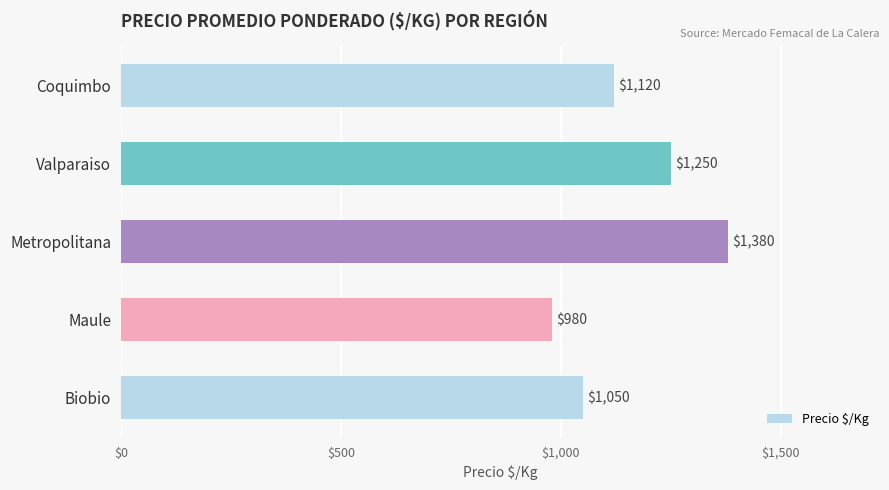

Which label corresponds to the largest value in the chart?

Metropolitana